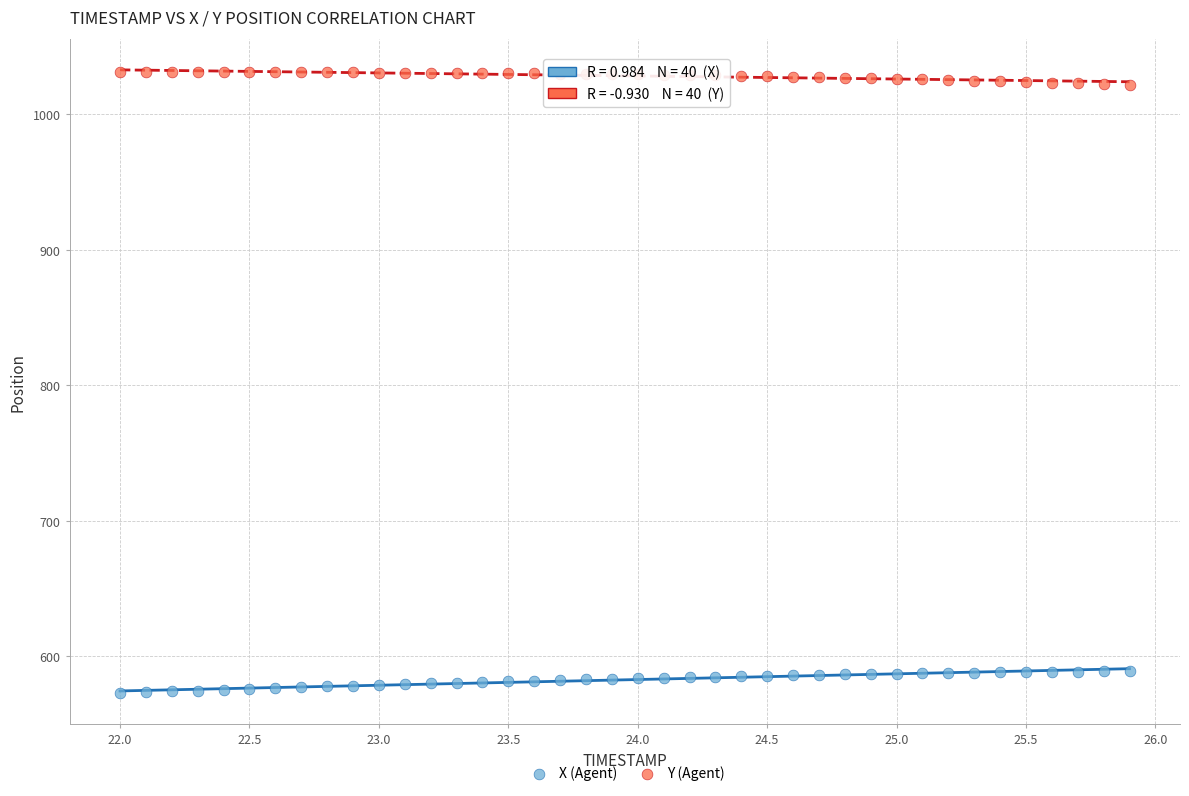

Across all data points, what is the range of X values (max minus min)?

3.9